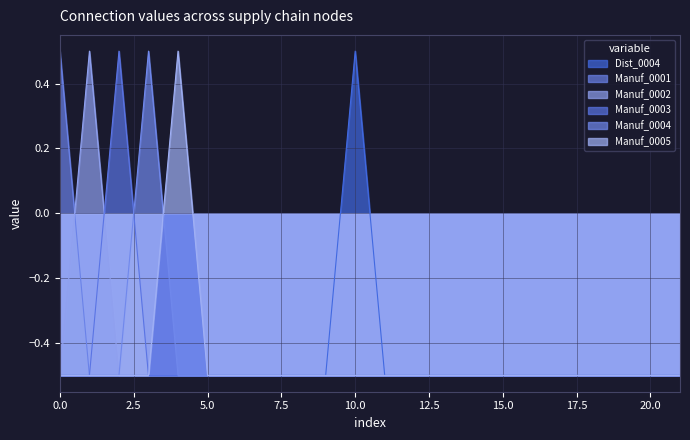

Rank the series by their maximum value, from highest to lowest.

Dist_0004, Manuf_0001, Manuf_0002, Manuf_0003, Manuf_0004, Manuf_0005